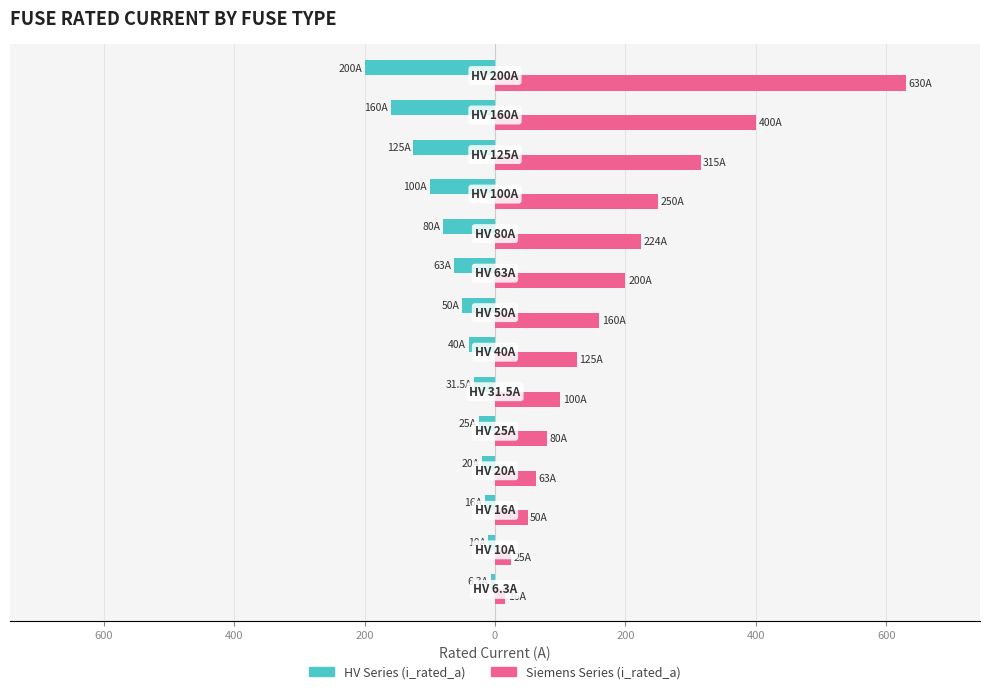

What are all the series names shown in the legend?

HV Series (i_rated_a), Siemens Series (i_rated_a)